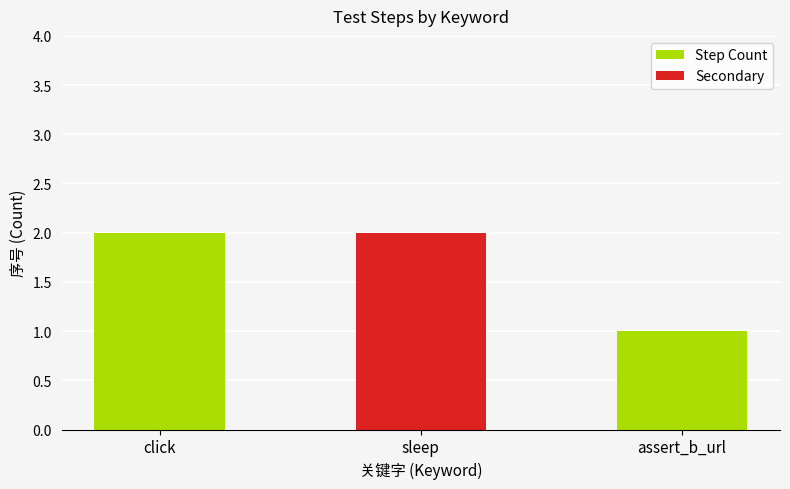

What is the sum of all values?

5